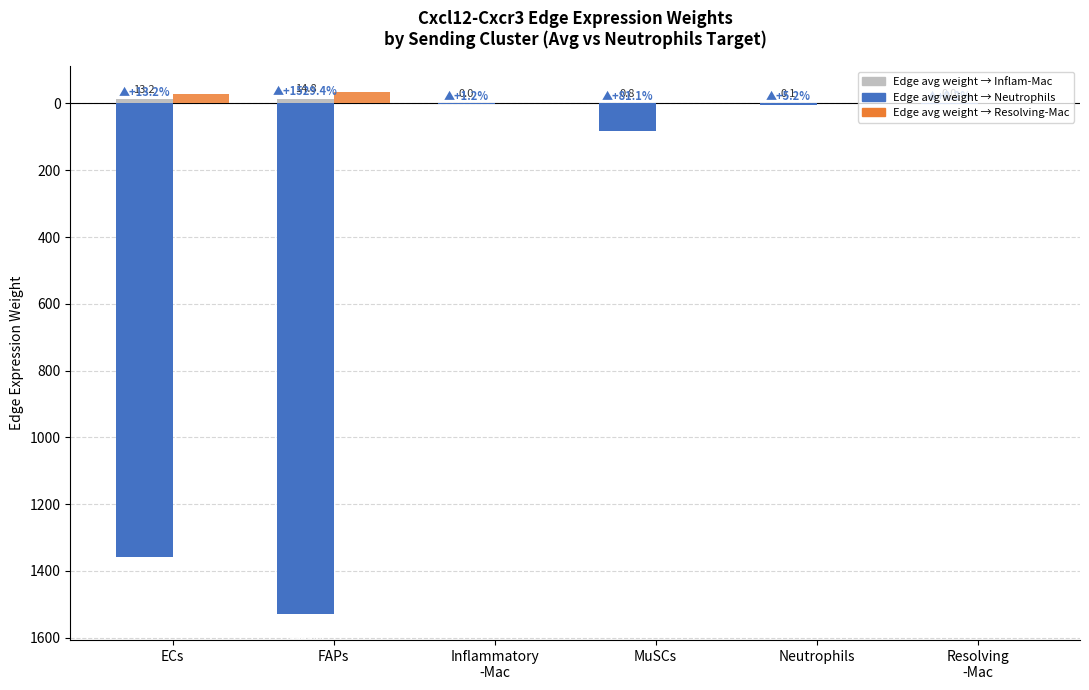

Are the bars horizontal?

No